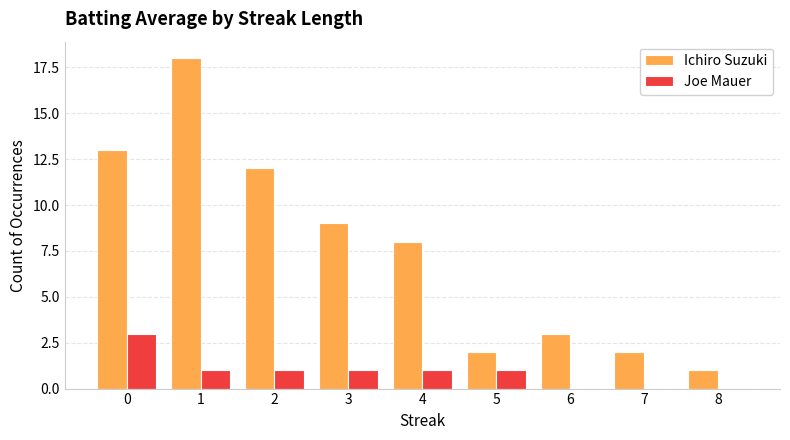

Read the Ichiro Suzuki value at 4.

8